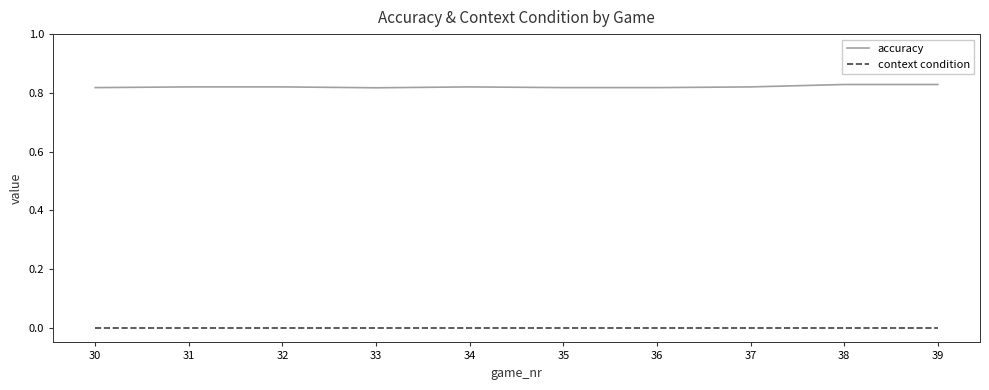

Rank the series at 35 from highest to lowest value.

accuracy, context condition